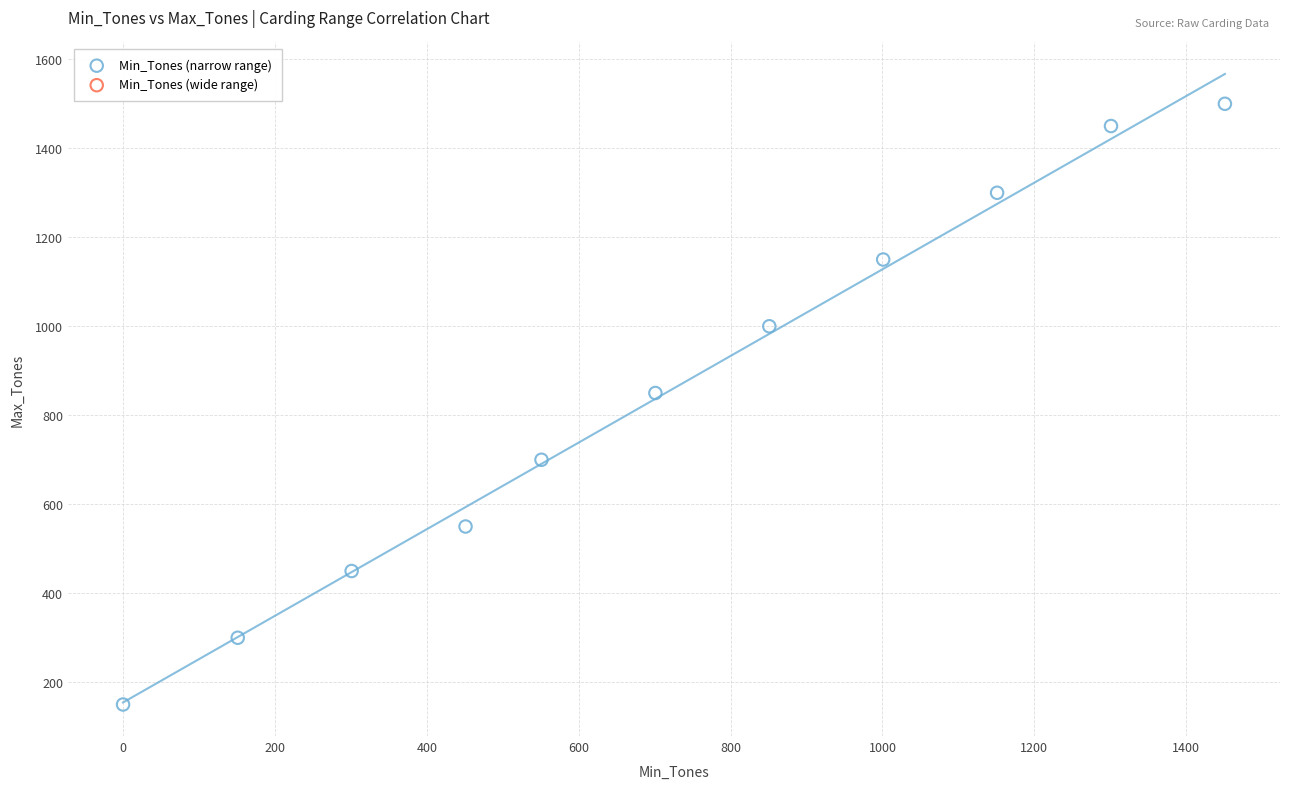

What Y value in the scatter plot is closest to 825?

850